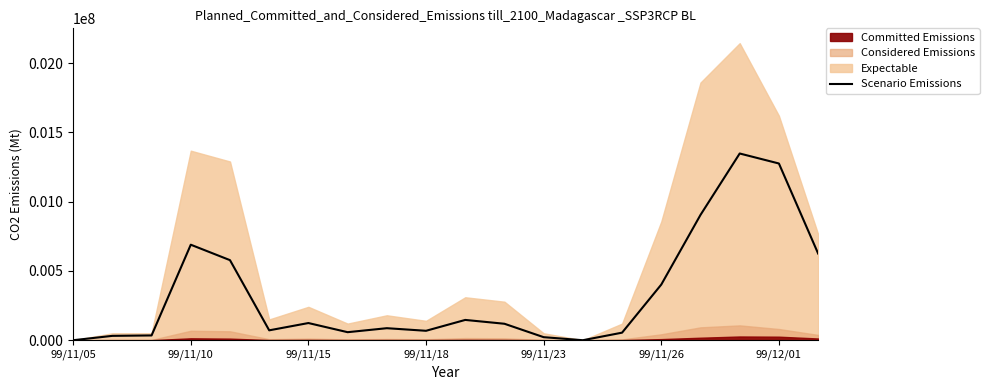

What is the change in value from 11 to 16?

+785740